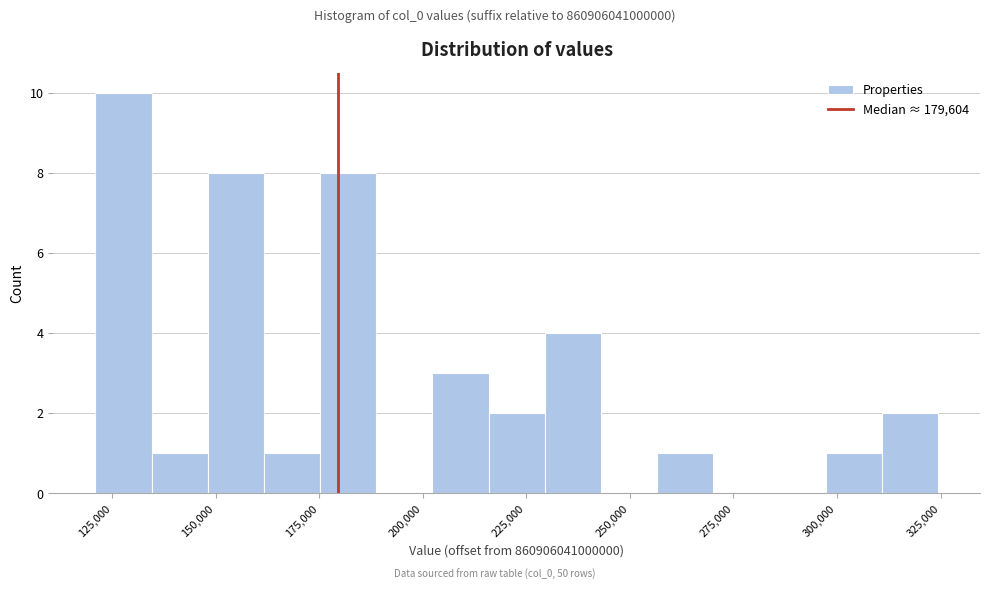

Around what value on the x-axis is the tallest bar? Give the approximate position of its centre, as read against the axis.

130000